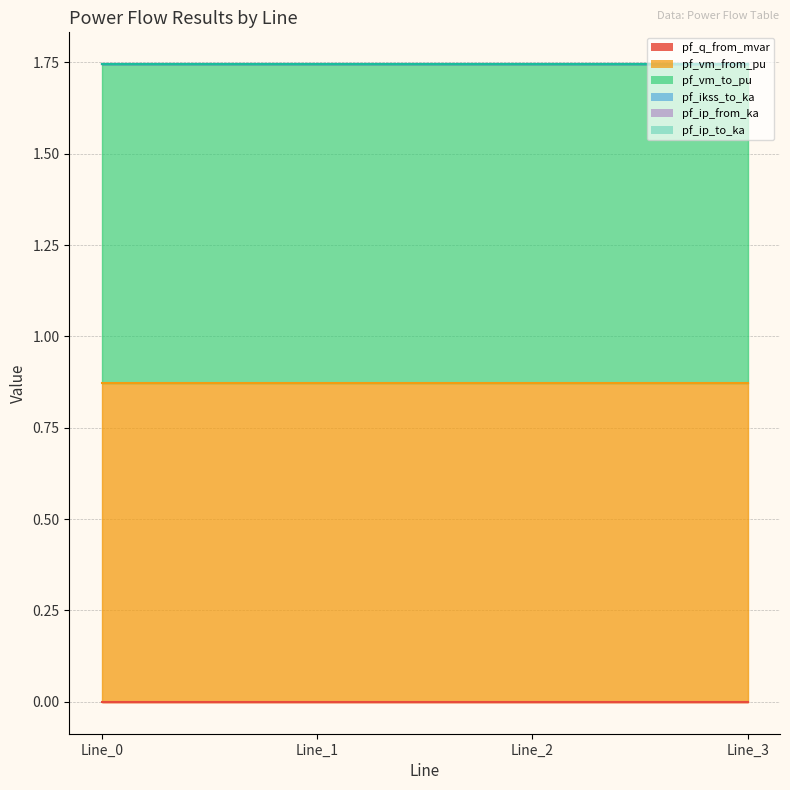

What is the average value of the pf_vm_to_pu series?

0.9